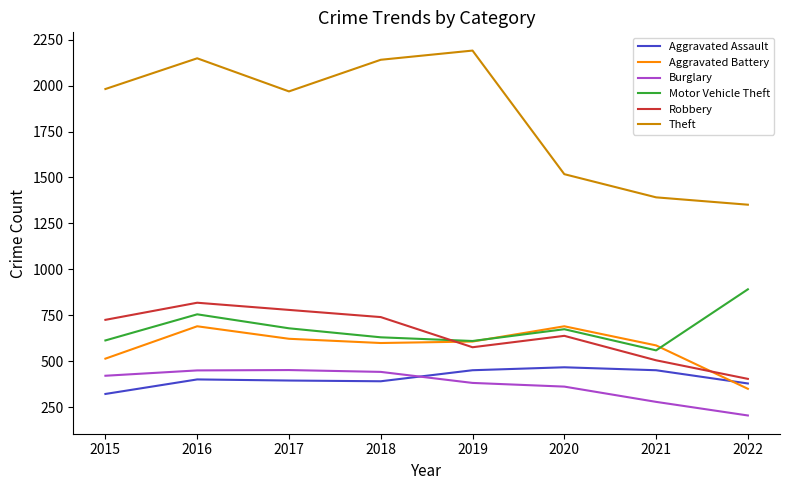

At which category is the sum across all series the highest?

2016